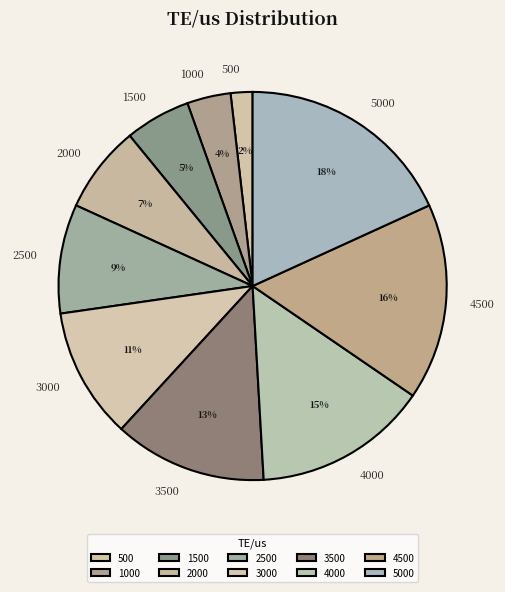

To the nearest percent, what percentage of the pie is 4500?

16%